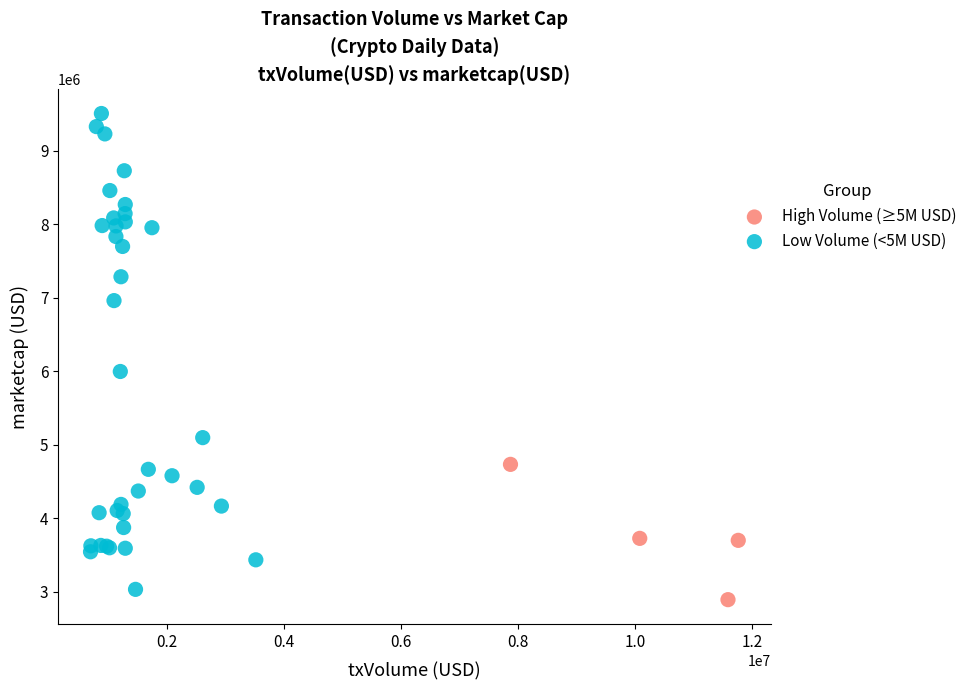

Which series contains the highest Y value?

Low Volume (<5M USD)